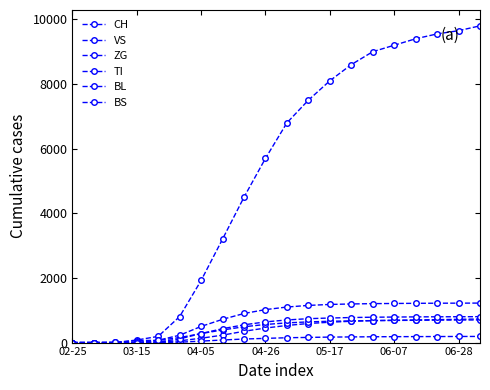

How many lines are shown in the chart?

6